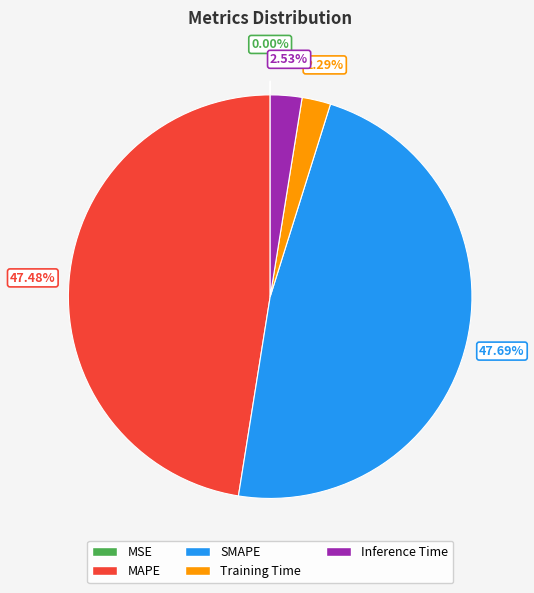

Does Training Time account for over 50% of the chart?

No